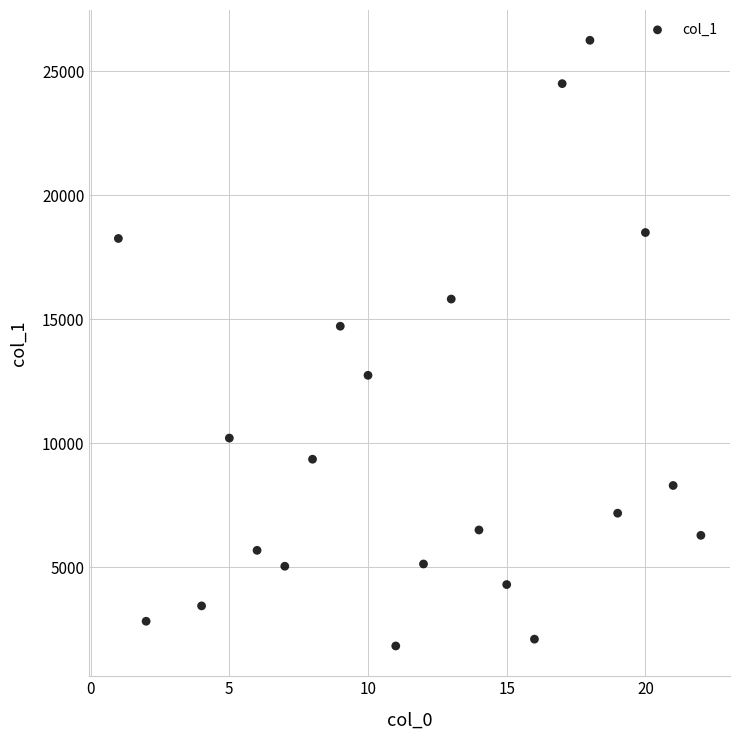

What Y value in the scatter plot is closest to 14031?

14713.1